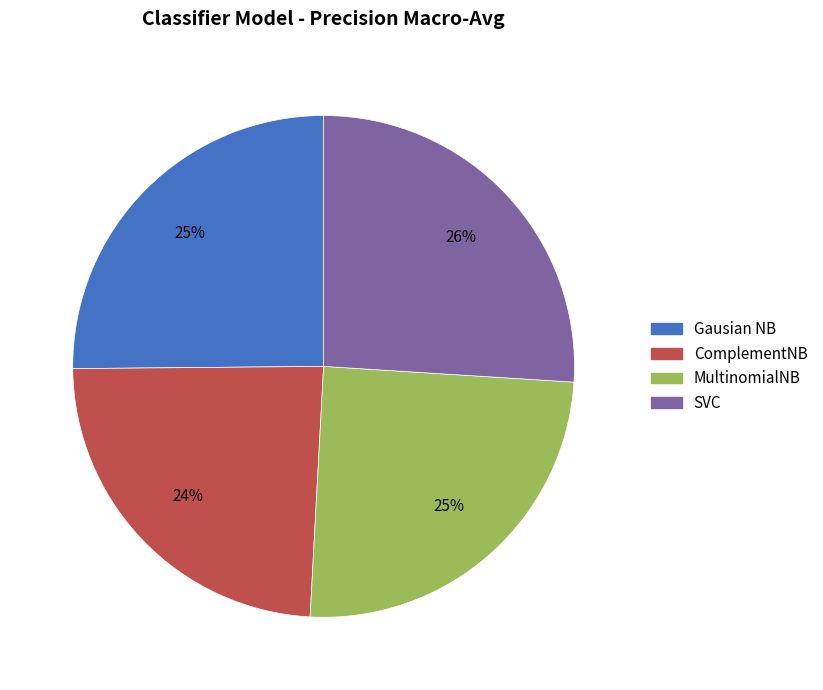

What percentage is the Gausian NB slice, to the nearest percent?

25%